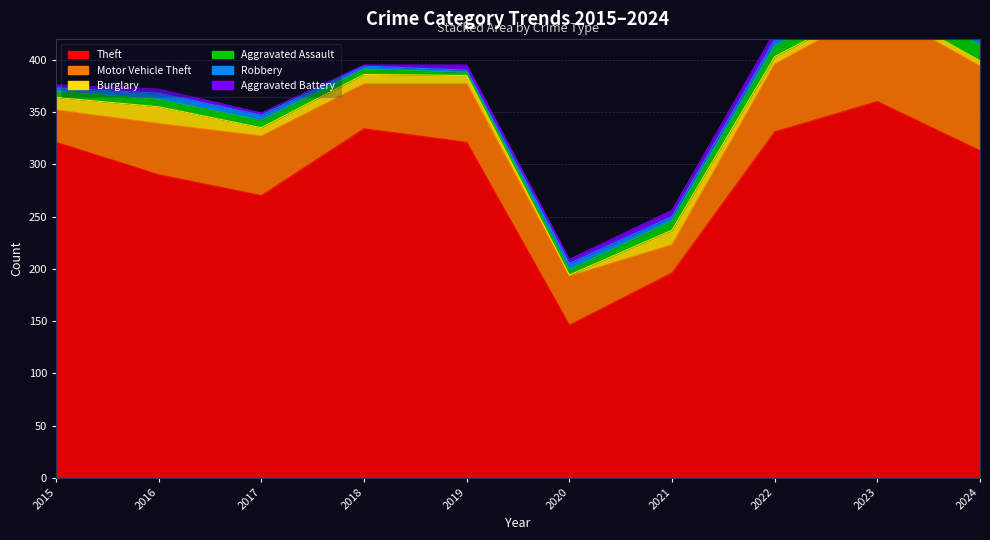

Count the number of data series in this chart.

6